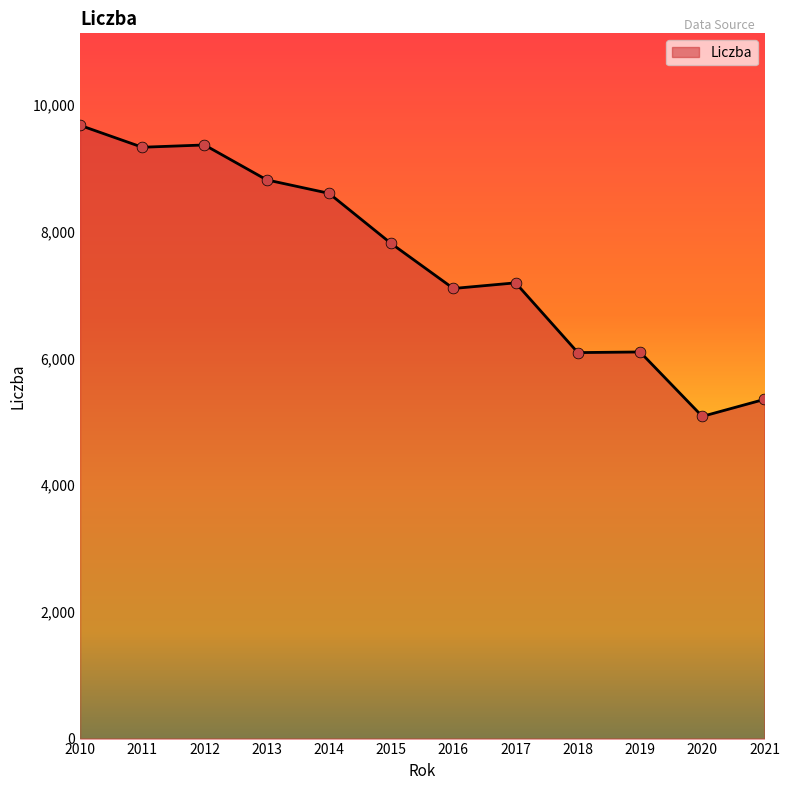

What is the change in value from 2018 to 2021?

-738